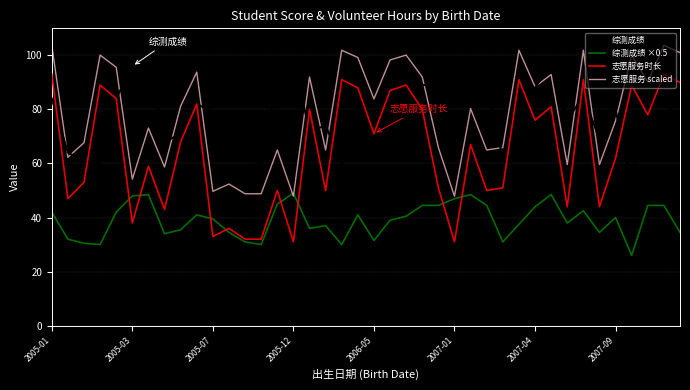

What is the highest value of the 志愿服务 scaled series?

103.7